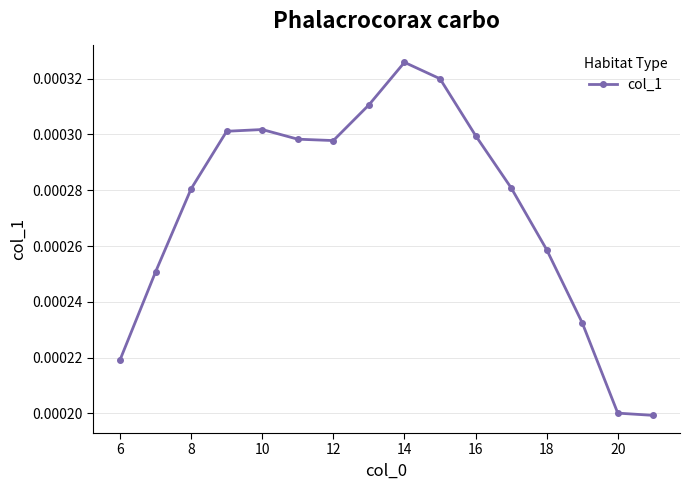

Count the values in the range 0 to 1.

16